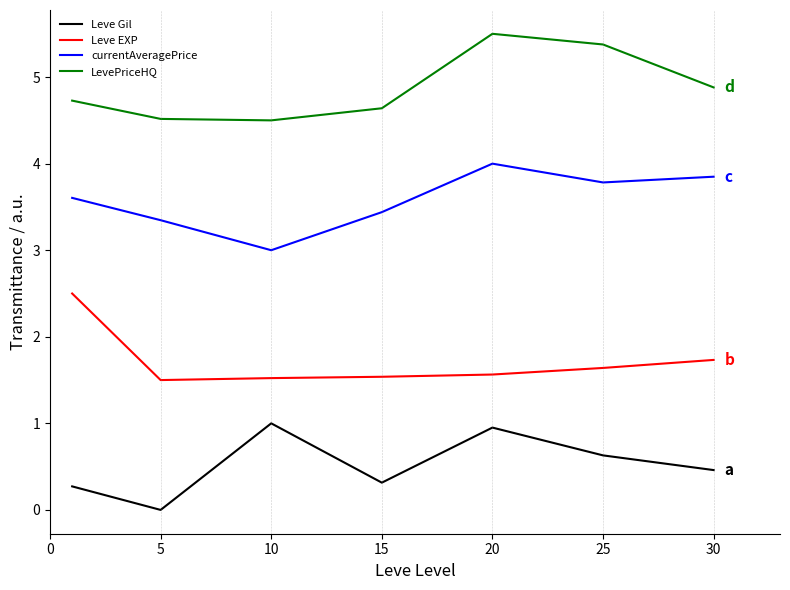

Does the chart display data point markers on the line(s)?

No